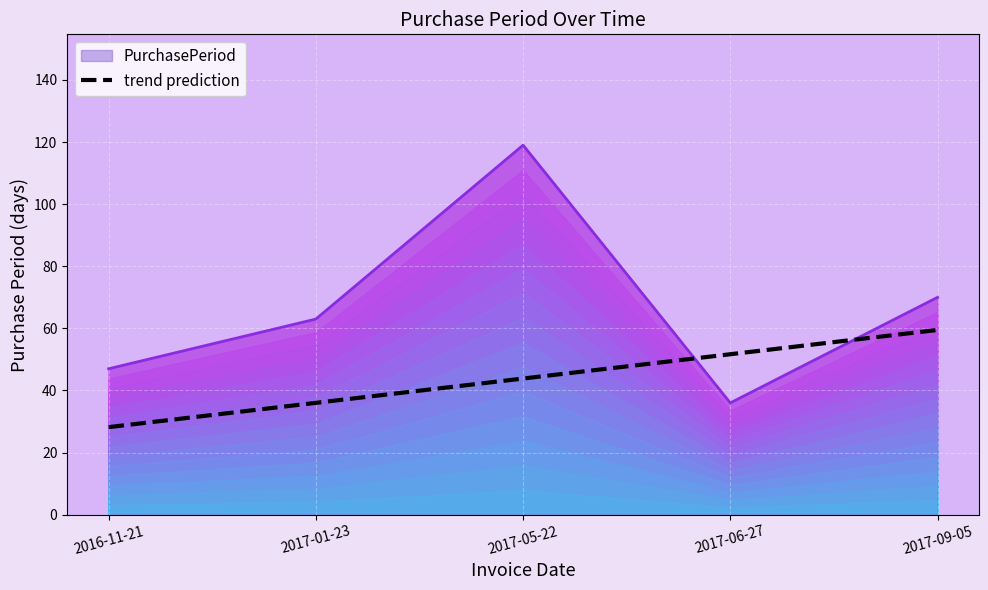

How many values exceed 43?

3